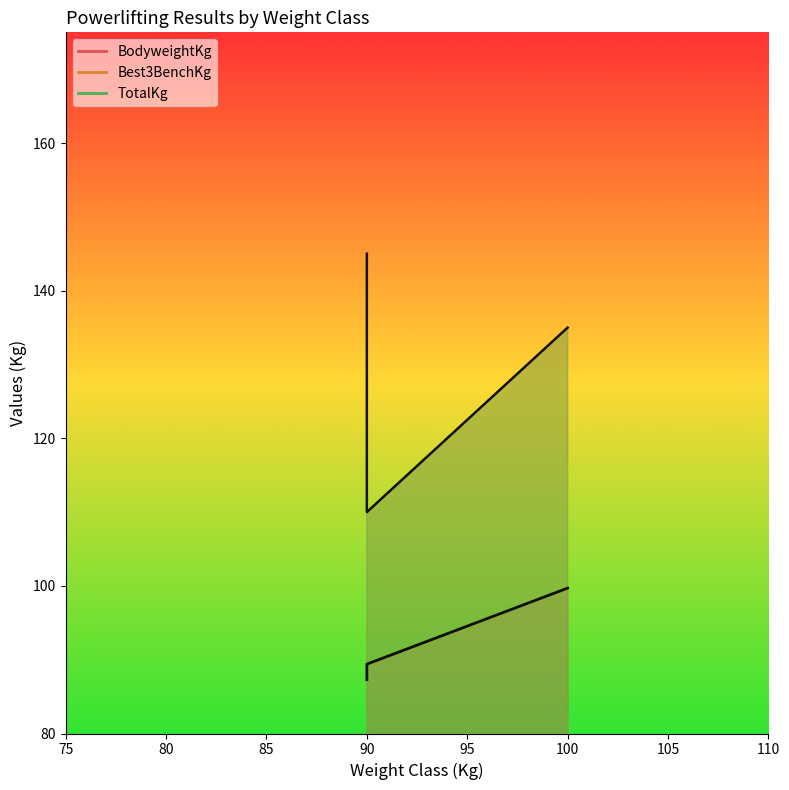

What is the greatest value displayed?

145.0